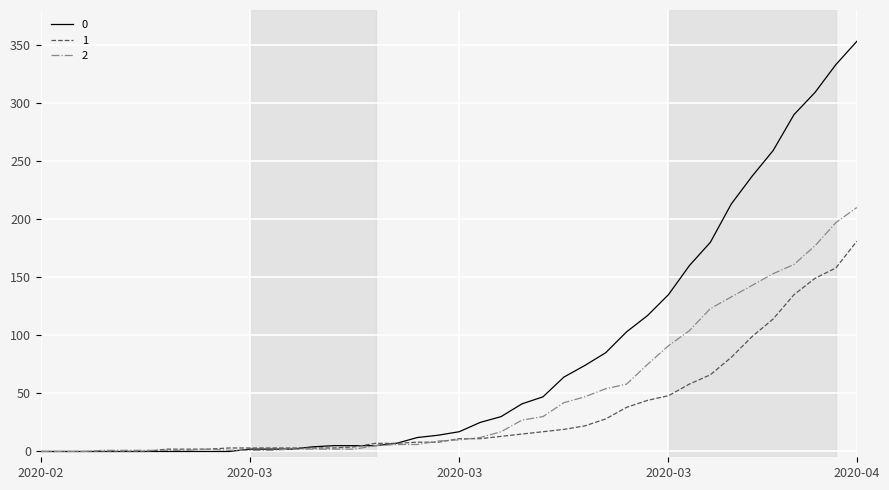

Does the chart have visible grid lines?

Yes